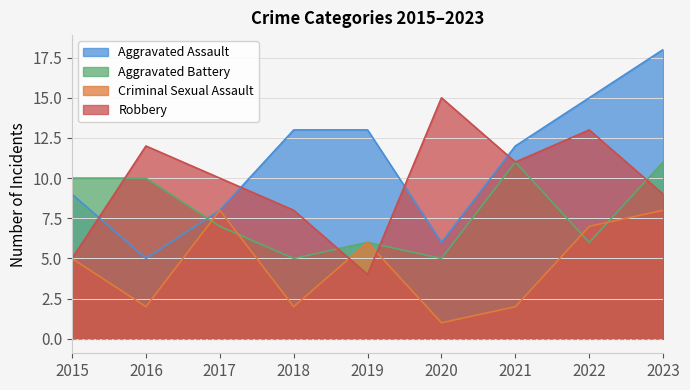

Is it true that Criminal Sexual Assault equals 8 at 2017?

True